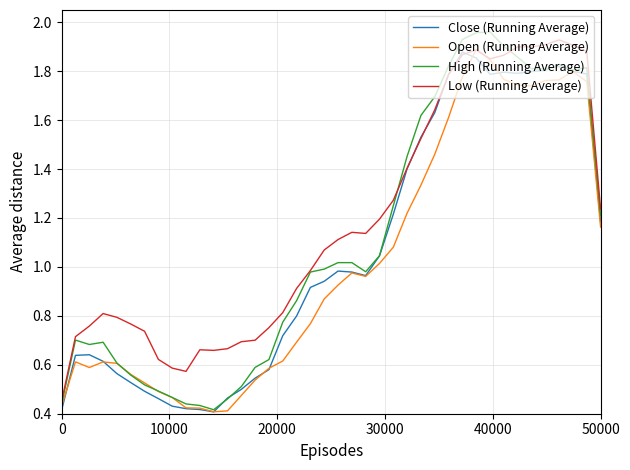

Which series has the largest range (max minus min)?

High (Running Average)